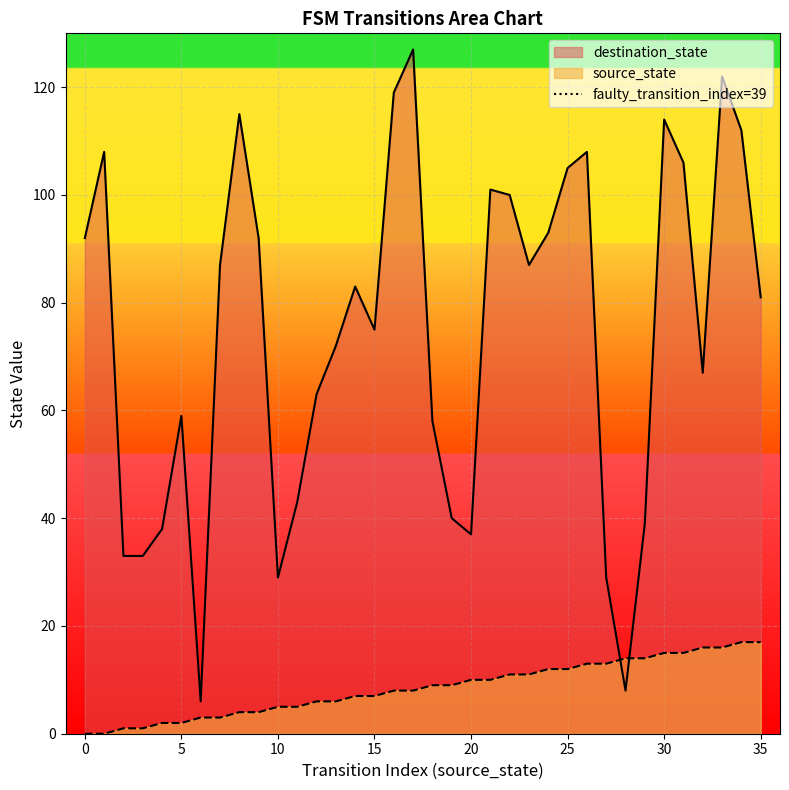

What is the lowest value of the destination_state series?

6